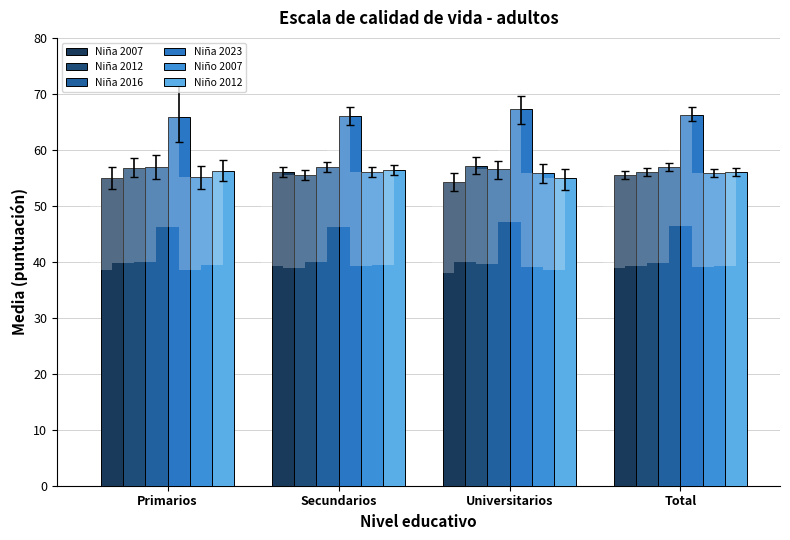

Reading left to right, list all the values displayed in this chart.

Niña 2007: 55.0	56.0	54.2	55.5
Niña 2012: 56.8	55.6	57.1	56.1
Niña 2016: 57.0	57.0	56.5	56.9
Niña 2023: 65.9	66.0	67.2	66.3
Niño 2007: 55.2	56.0	55.8	55.9
Niño 2012: 56.3	56.4	55.0	56.1